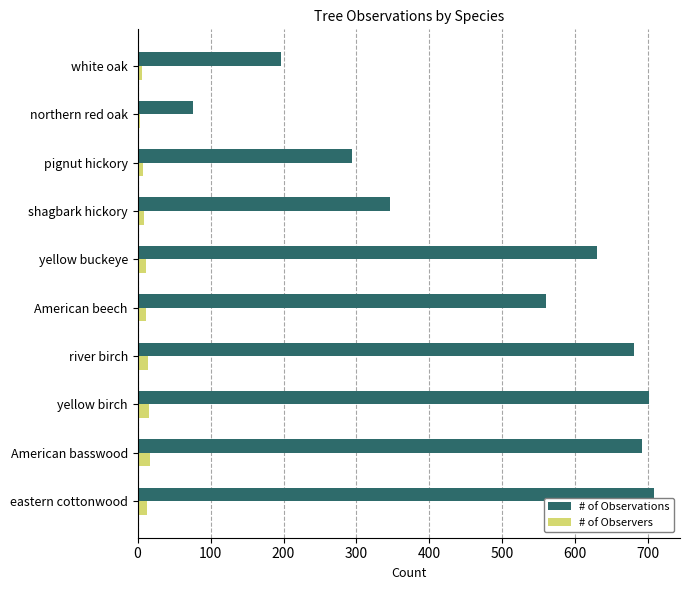

What is the difference between the maximum and second lowest values in the # of Observations series?

512